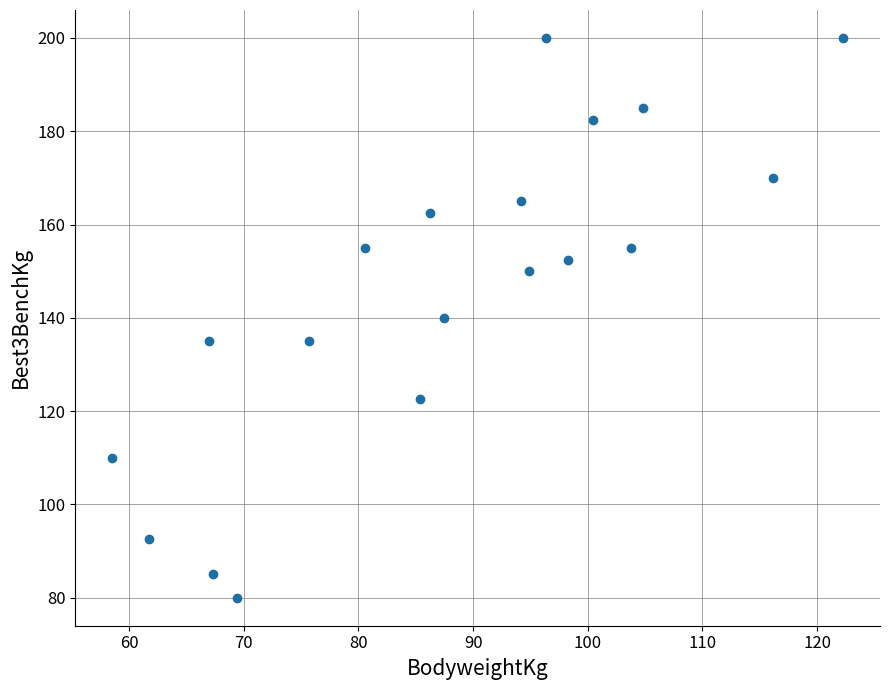

What is the range of Y values (max minus min)?

120.0